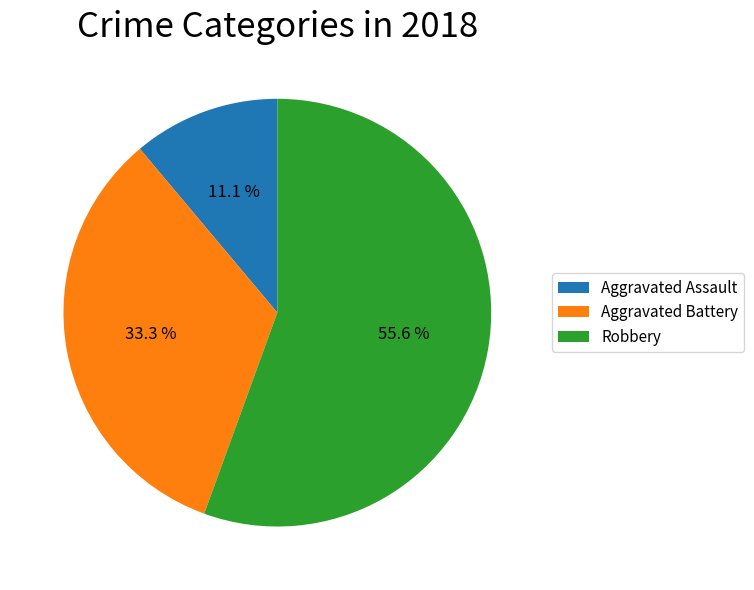

How many slices are in this pie chart?

3